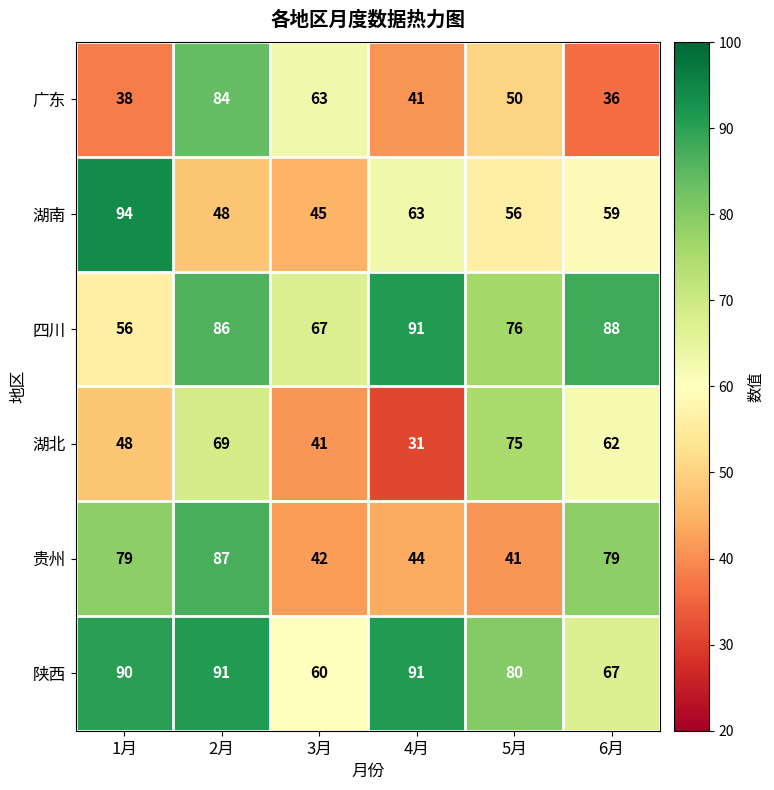

Which series has the largest total across all categories?

陕西